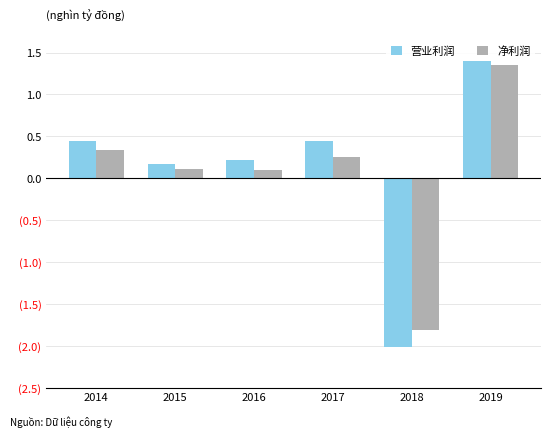

Does the chart contain any negative values?

Yes